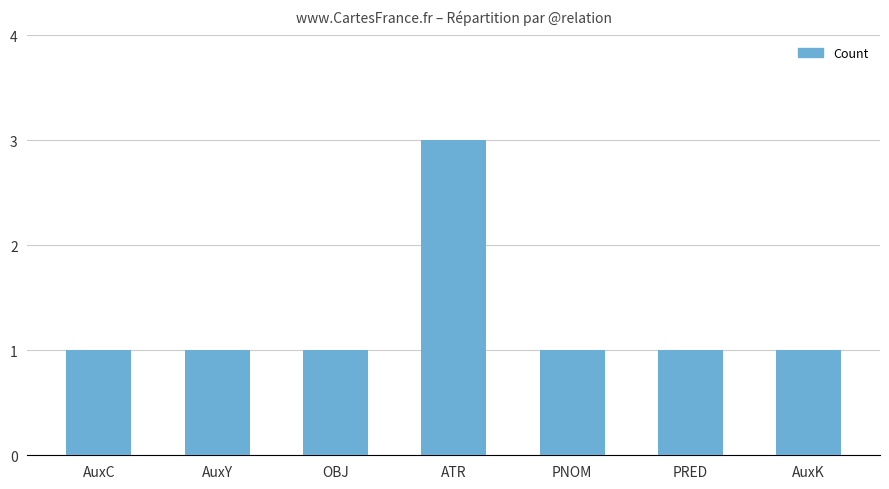

Read the value at ATR.

3